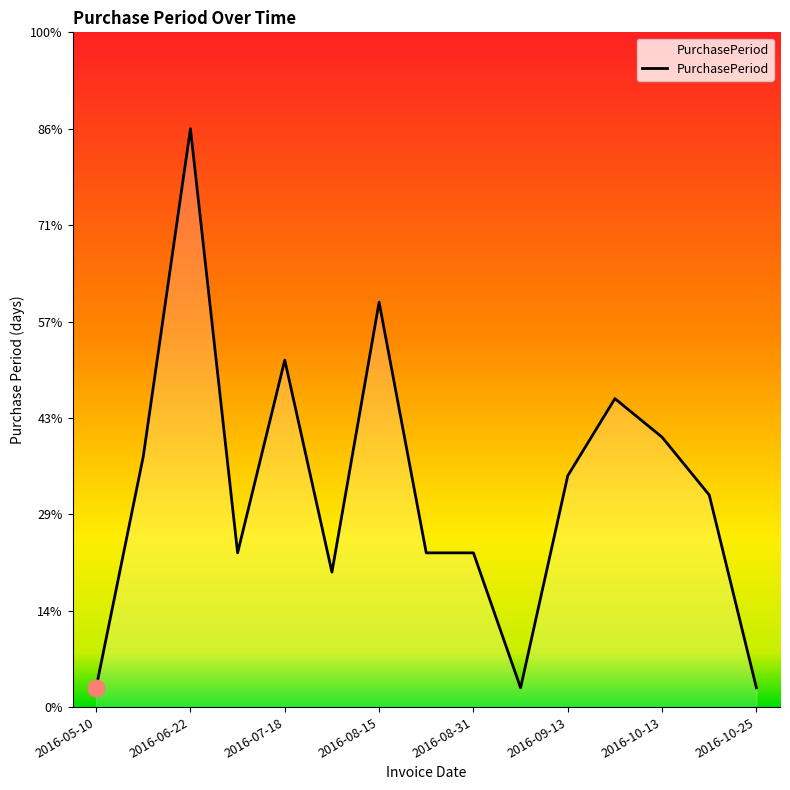

Does the chart have visible grid lines?

No